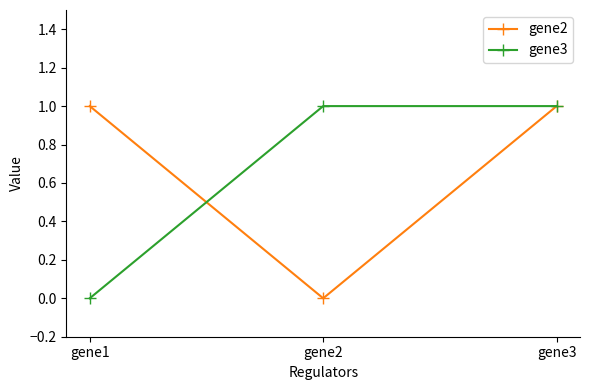

At which label does gene2 reach its minimum?

gene2